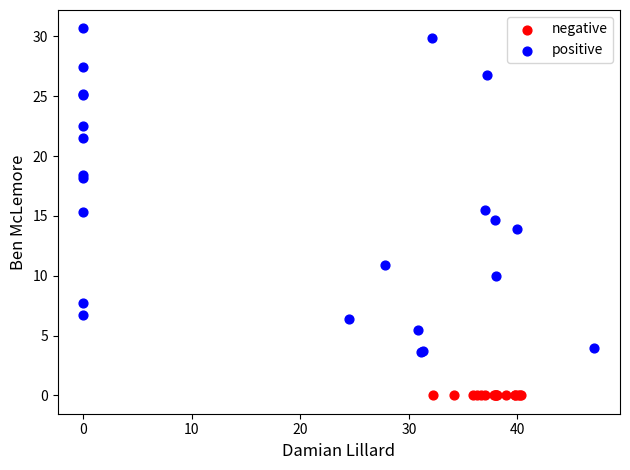

Which series contains the lowest Y value?

negative